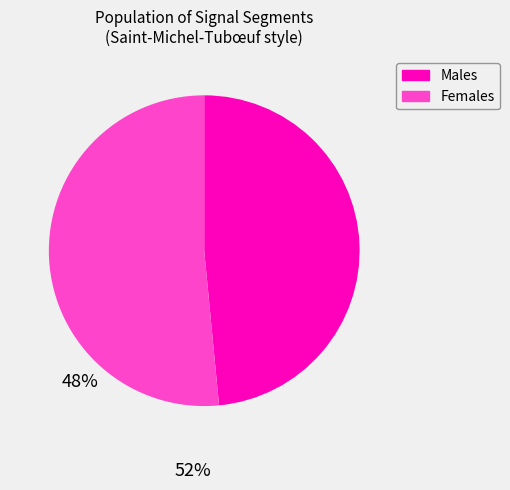

How many segments does this pie chart have?

2